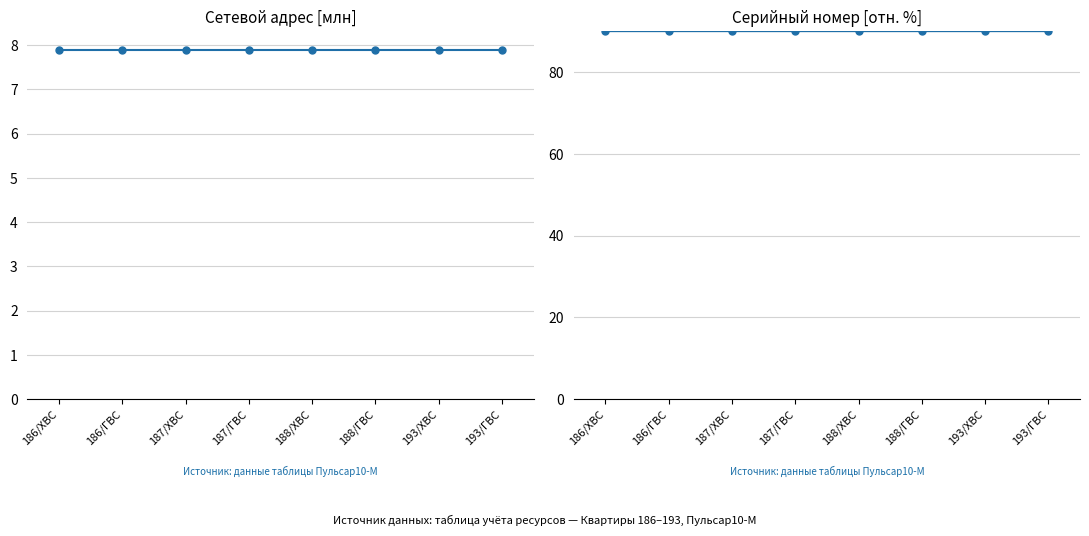

Rank the series at 193/ХВС from lowest to highest value.

Сетевой адрес, Серийный номер